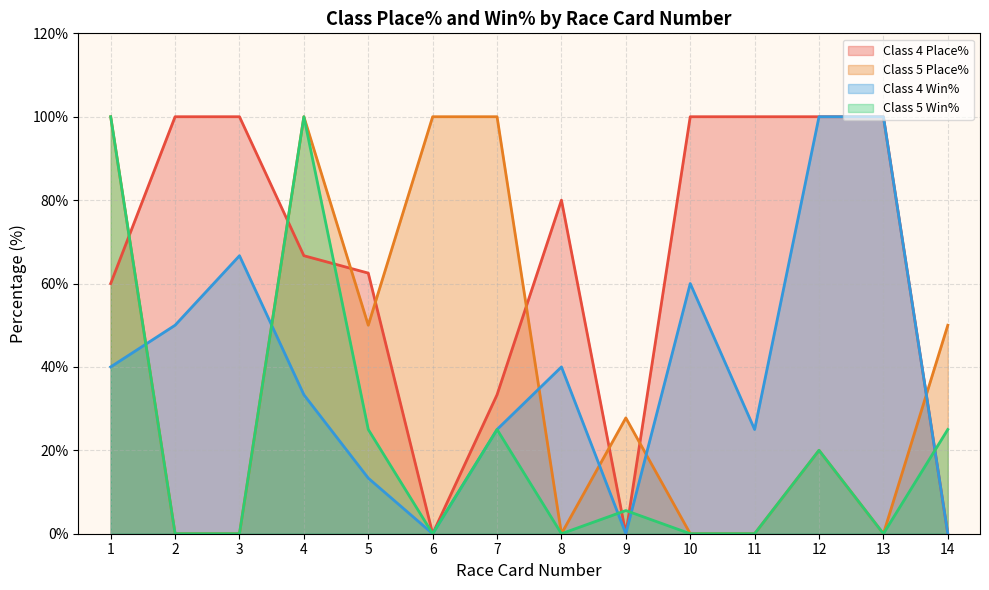

The value of Class 4 Win% at 1 is 25.7. True or false?

False